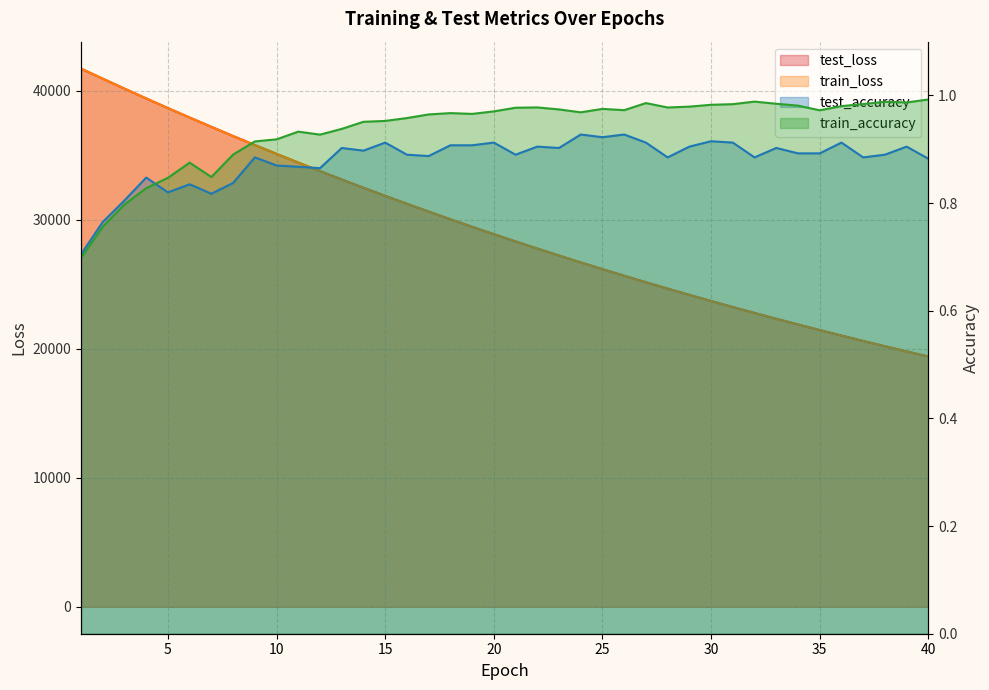

Does the chart have visible grid lines?

Yes